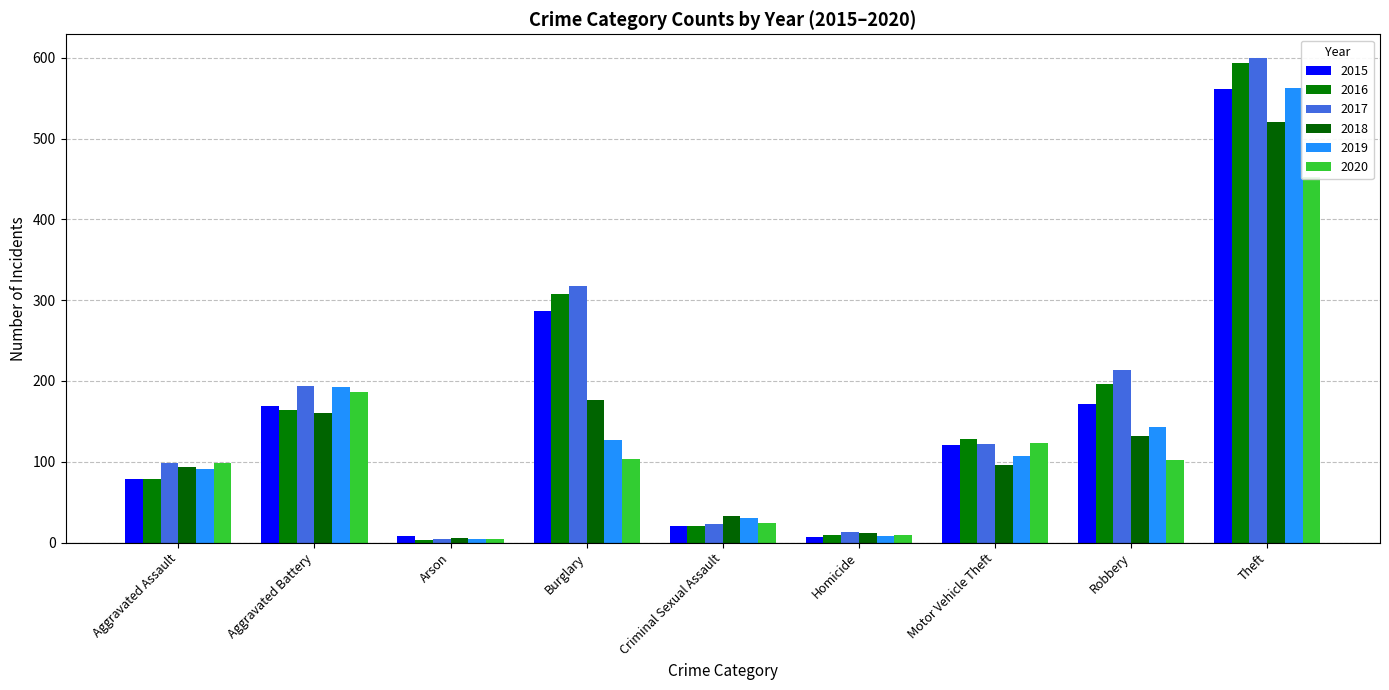

Rank the series by their maximum value, from highest to lowest.

2017, 2016, 2019, 2015, 2018, 2020